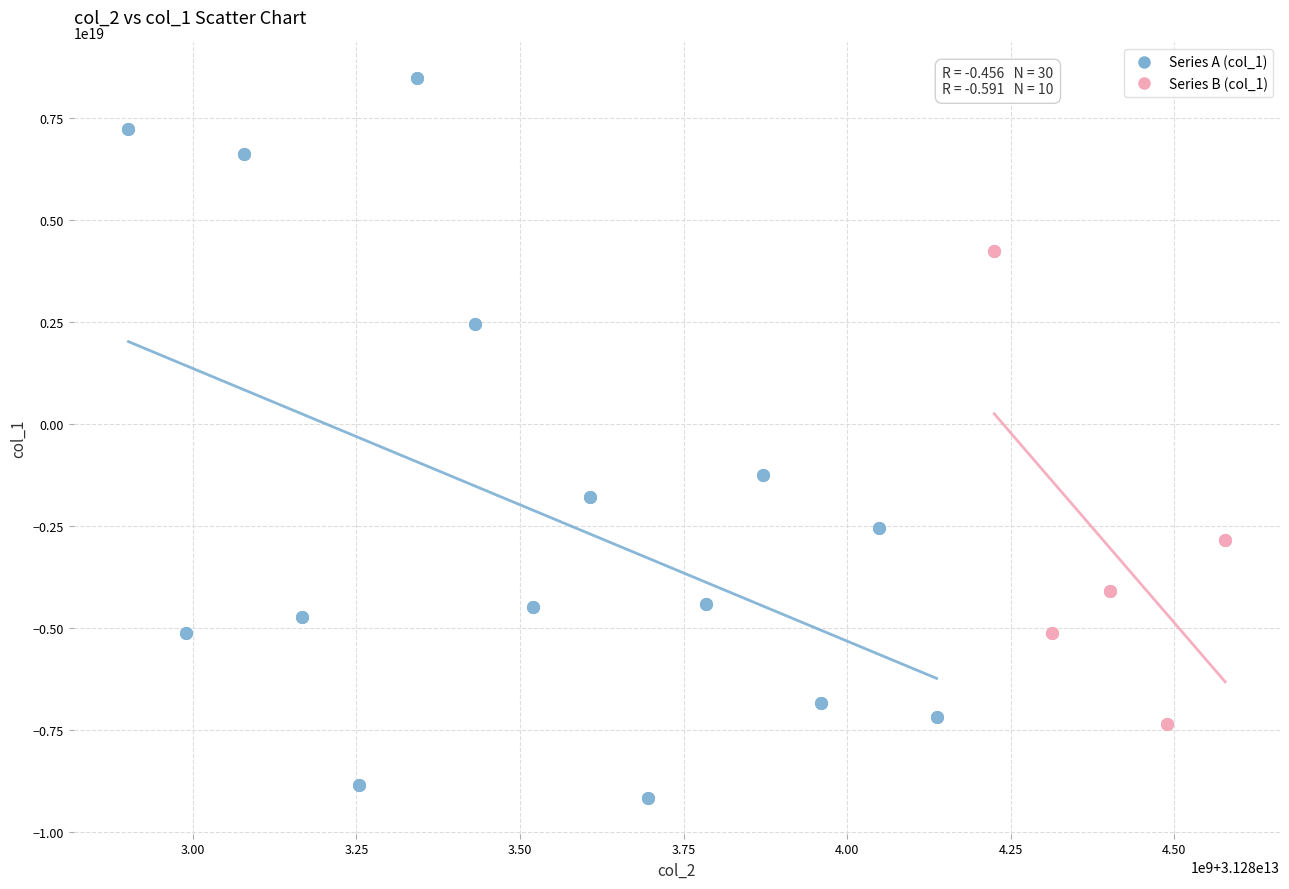

Which series reaches the minimum Y coordinate?

Series A (col_1)